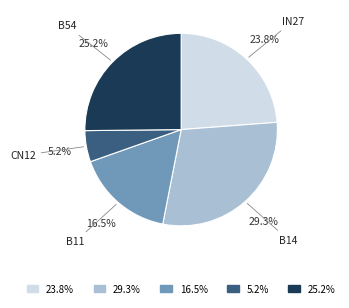

Does any single category account for the majority?

No